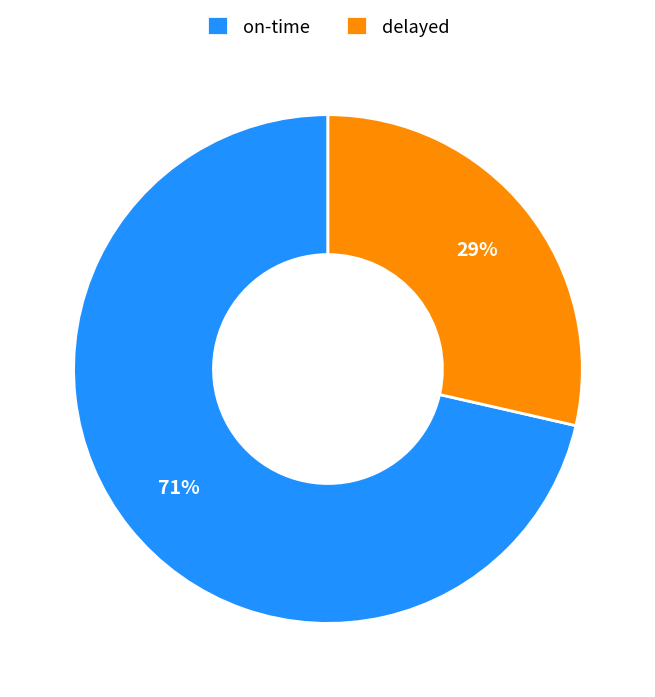

Combined, do delayed and on-time account for over 50%?

Yes